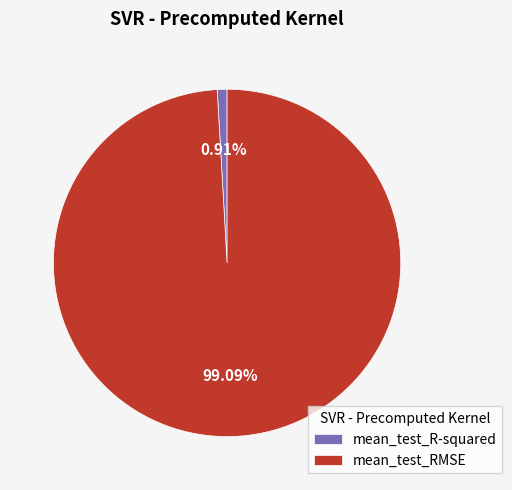

To the nearest percent, what is the difference between the largest and smallest slice percentages?

98%